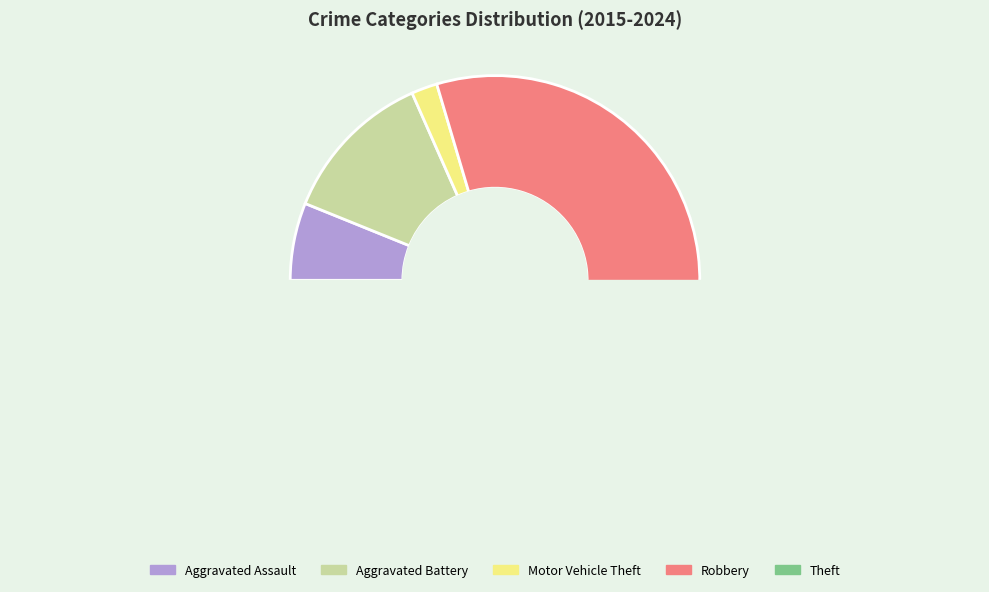

Count the number of slices in the pie.

5